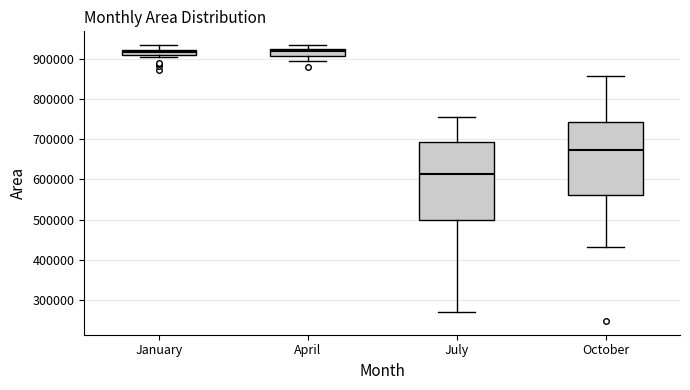

Where is the upper edge of the box for July on the y-axis? The values are not printed on the chart, so give them approximately, as read against the axis.

690000